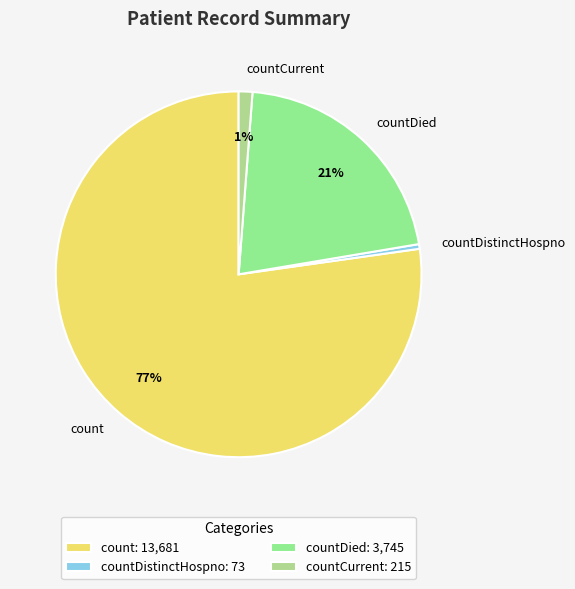

Which slice is the smallest?

countDistinctHospno